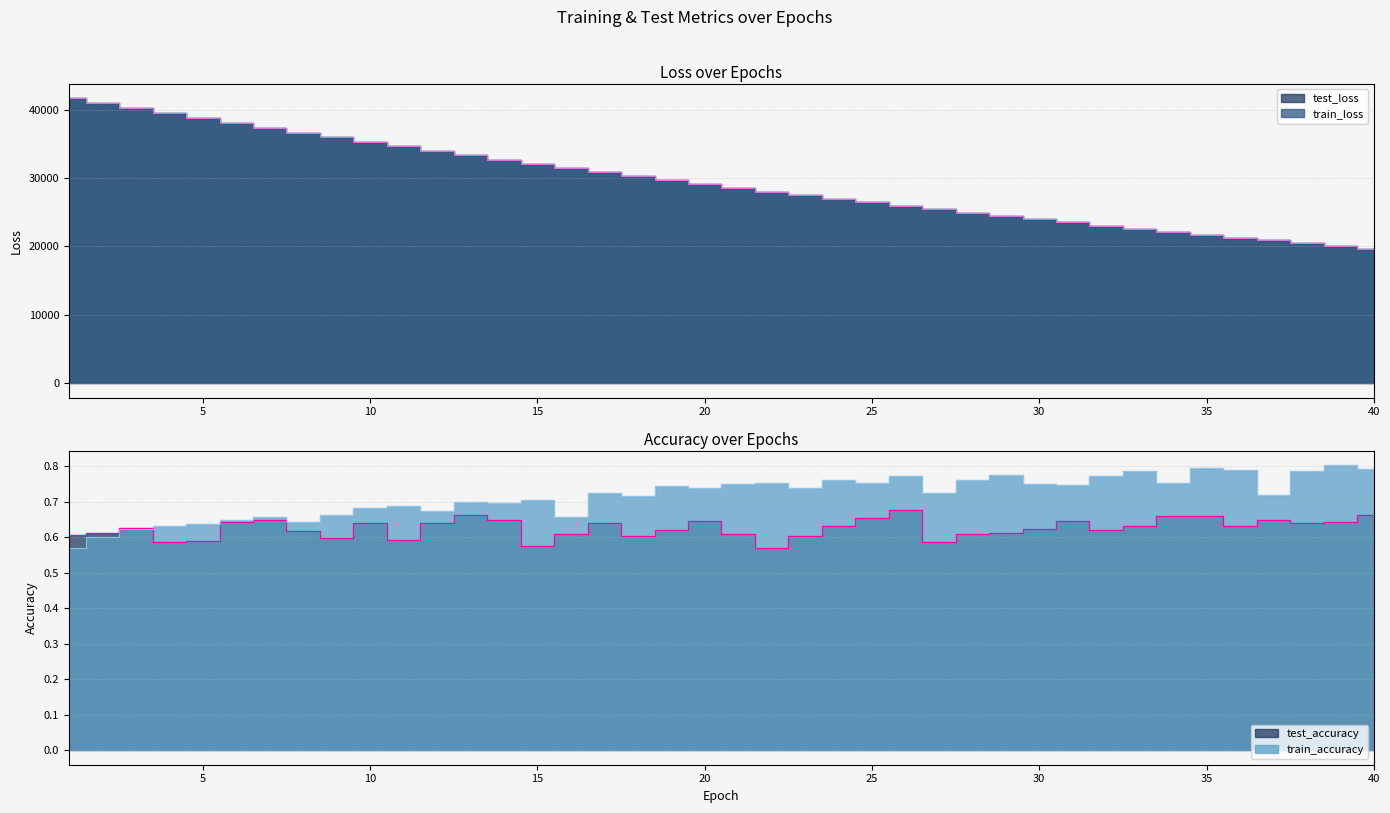

The test_accuracy series shows 0.6 at 12. True or false?

True